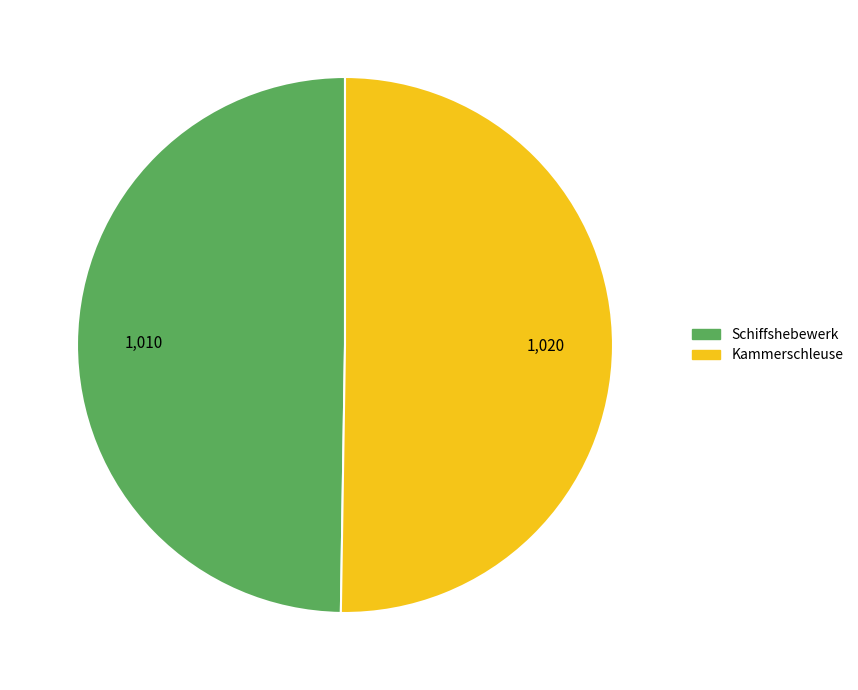

What is the ratio of the value at Schiffshebewerk to the value at Kammerschleuse?

1.0